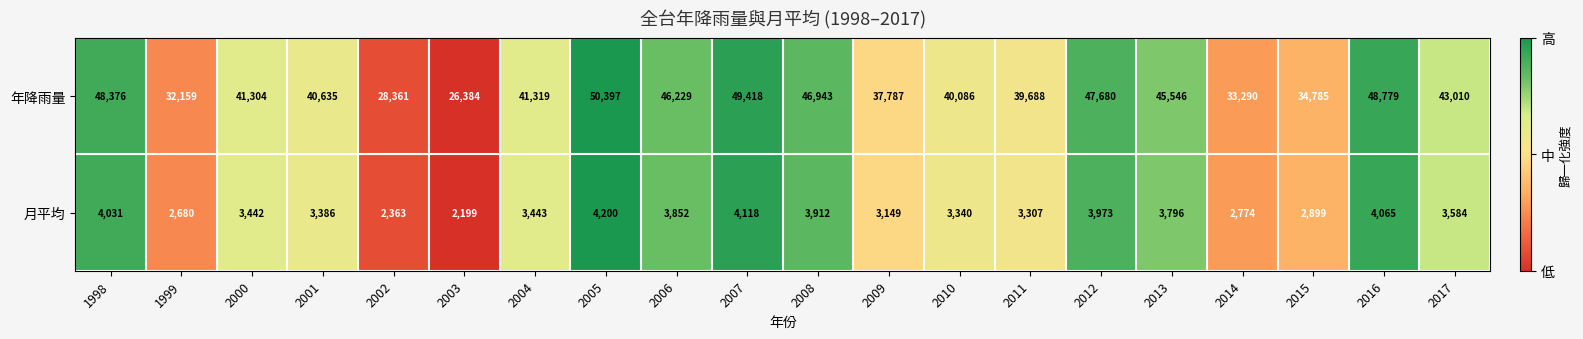

What is the minimum value for 月平均?

2199